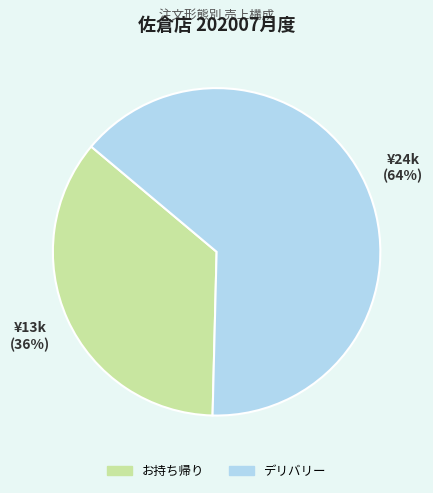

Is there any slice that represents more than half of the pie?

Yes